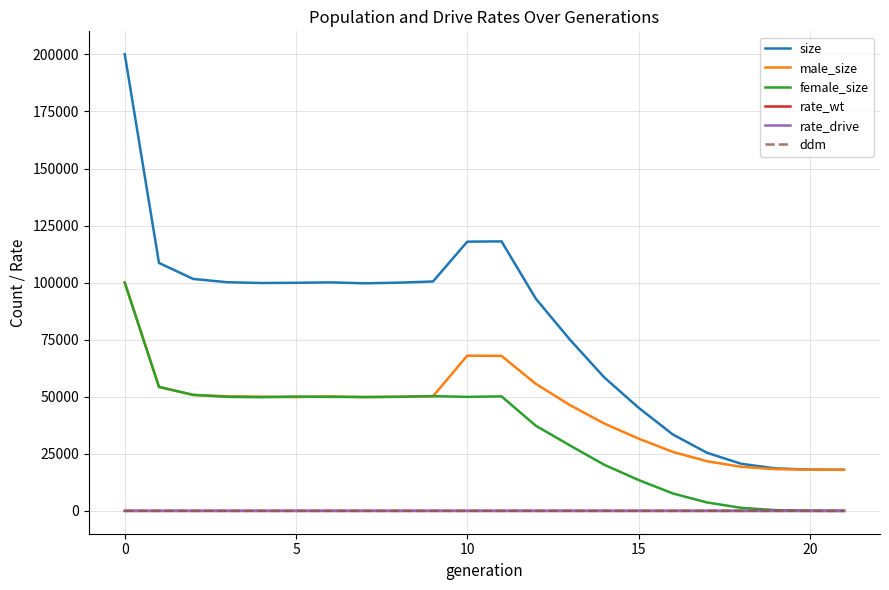

Does the chart have visible grid lines?

Yes